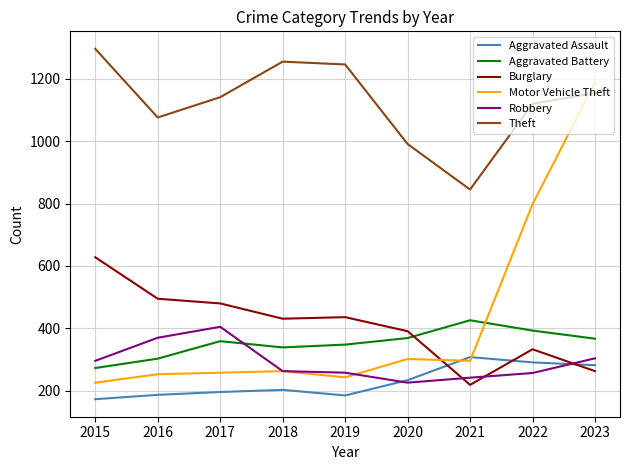

Is it true that Theft equals 1154 at 2023?

True